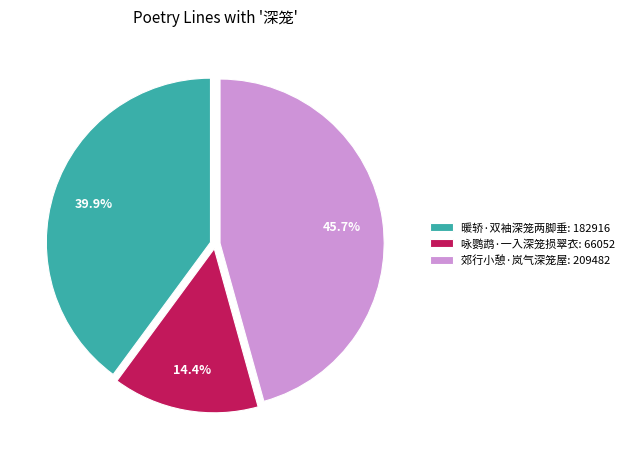

Which has a higher value, 暖轿·双袖深笼两脚垂 or 郊行小憩·岚气深笼屋?

郊行小憩·岚气深笼屋